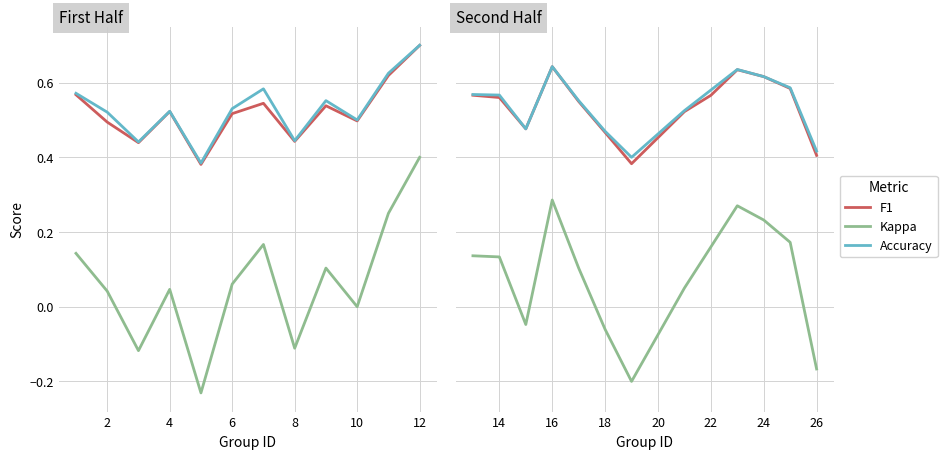

The value of F1 at 11 is 0.3. True or false?

False